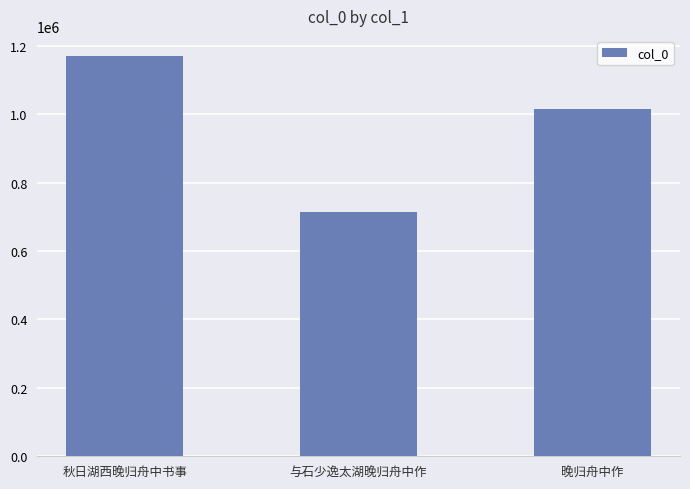

What is the greatest value displayed?

1170235